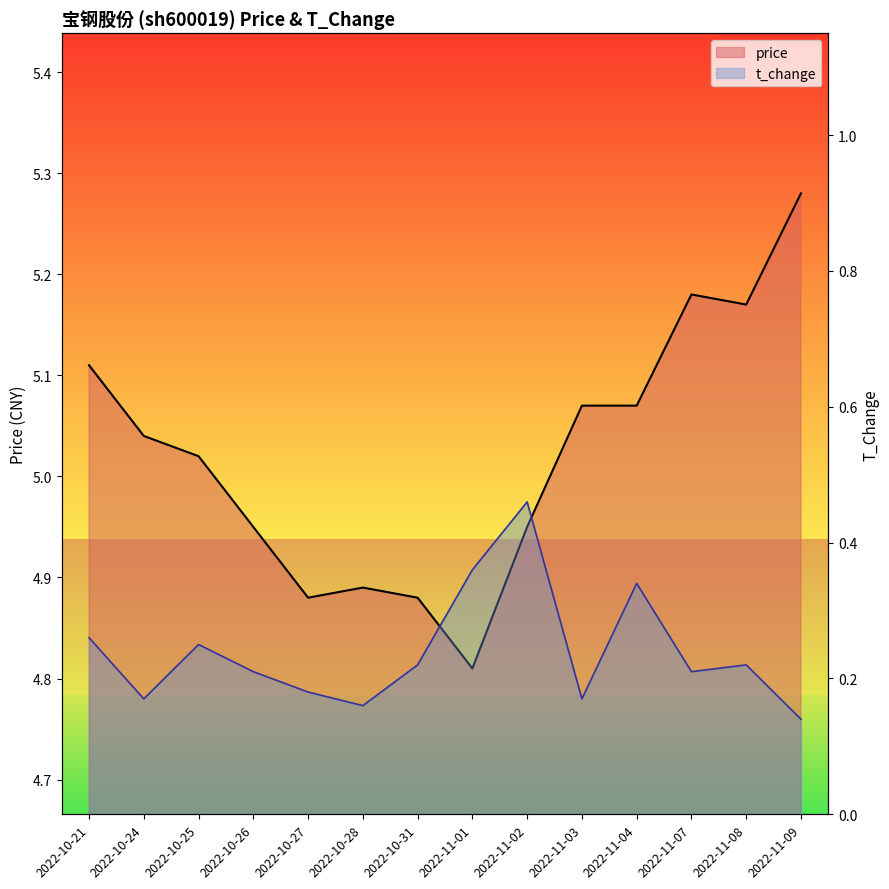

True or false: t_change has a value of 0.2 at 2022-10-24.

True